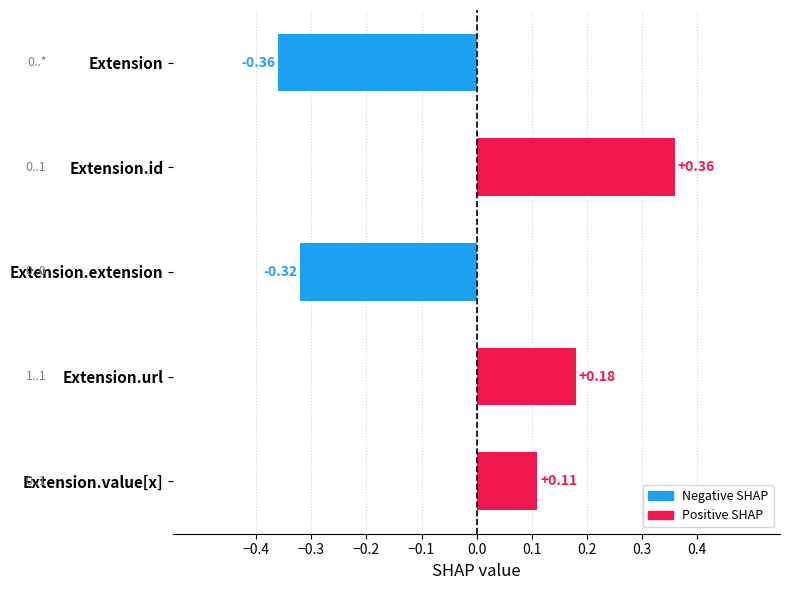

What is the label of the 3rd bar from the top?

Extension.extension